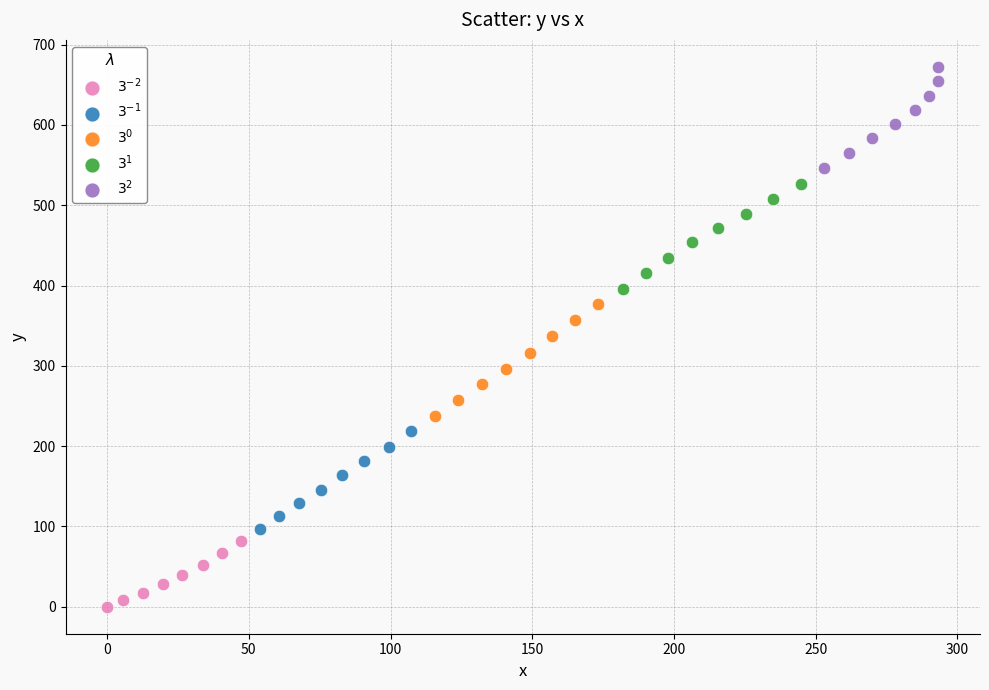

What are all the series names shown in the legend?

$3^{-2}$, $3^{-1}$, $3^{0}$, $3^{1}$, $3^{2}$